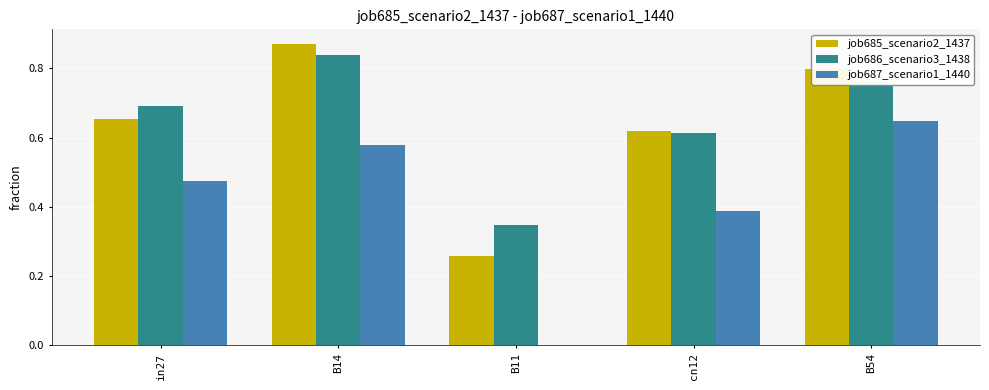

What is the sum of all job685_scenario2_1437 values?

3.2